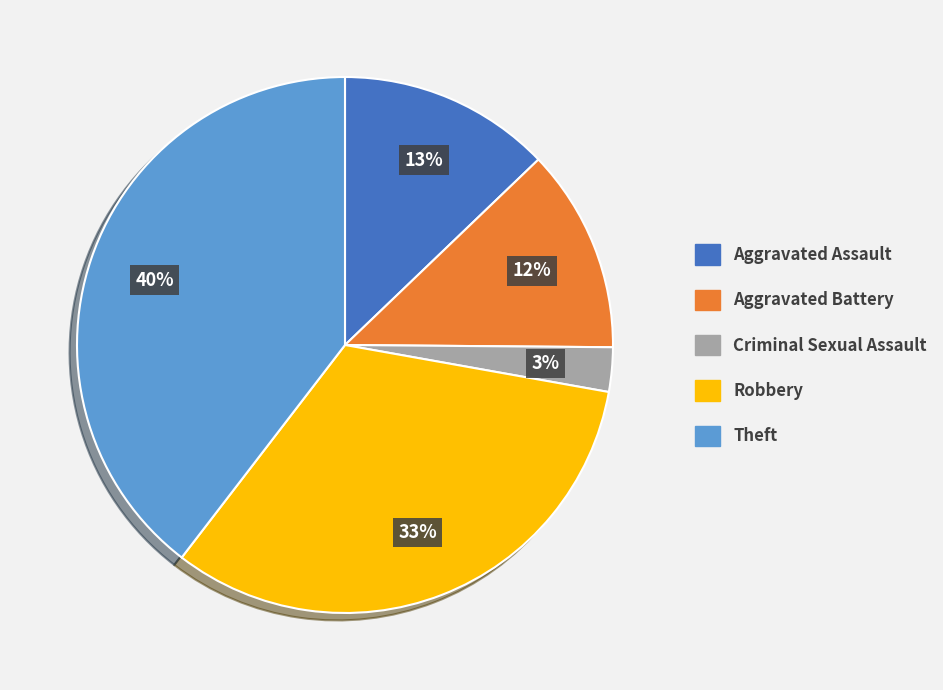

Which slice is the largest?

Theft